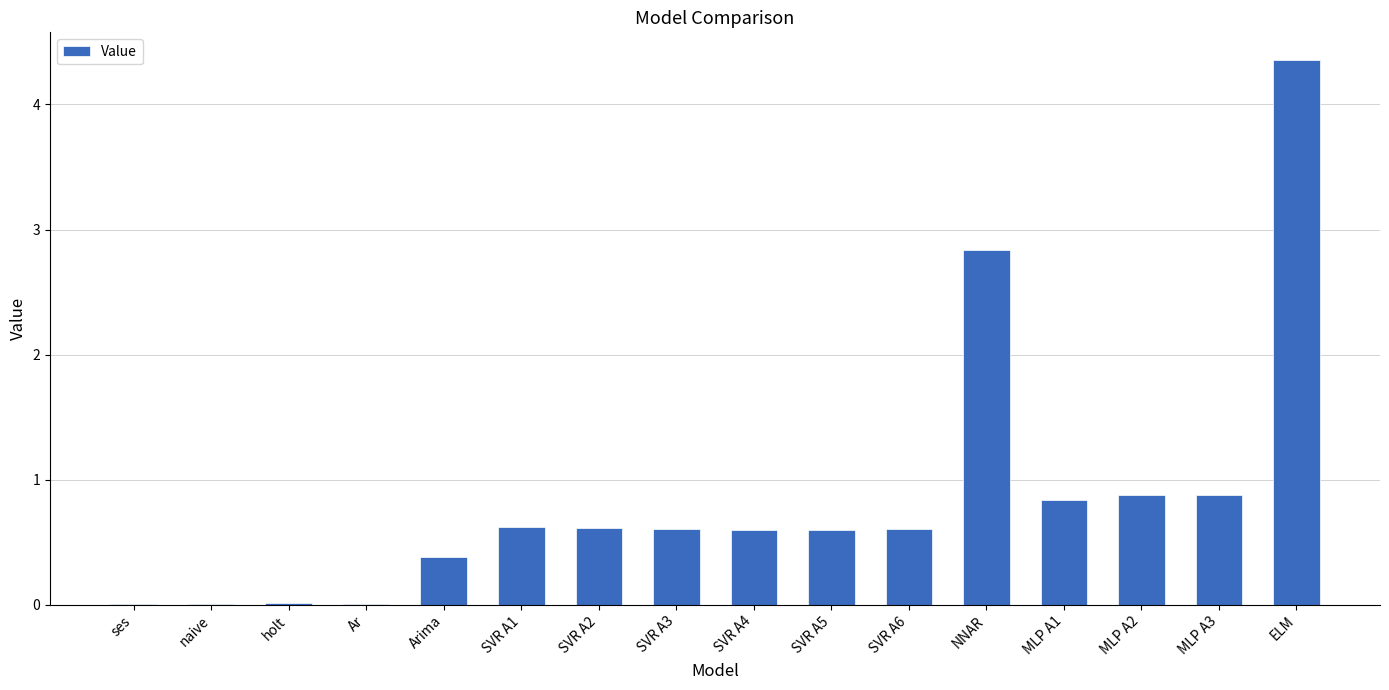

What is the greatest value displayed?

4.4